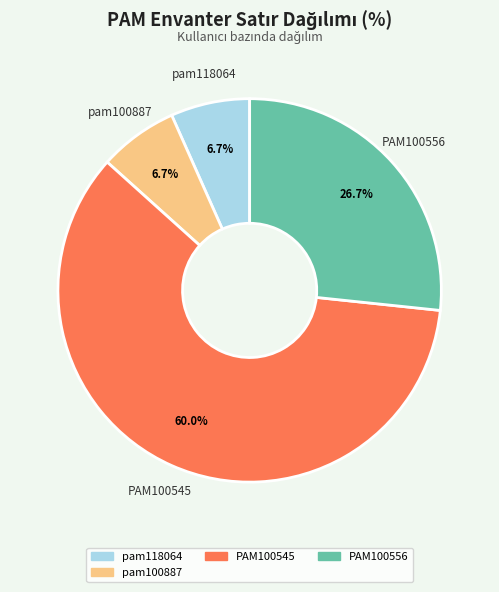

Is there a majority slice in this chart?

Yes